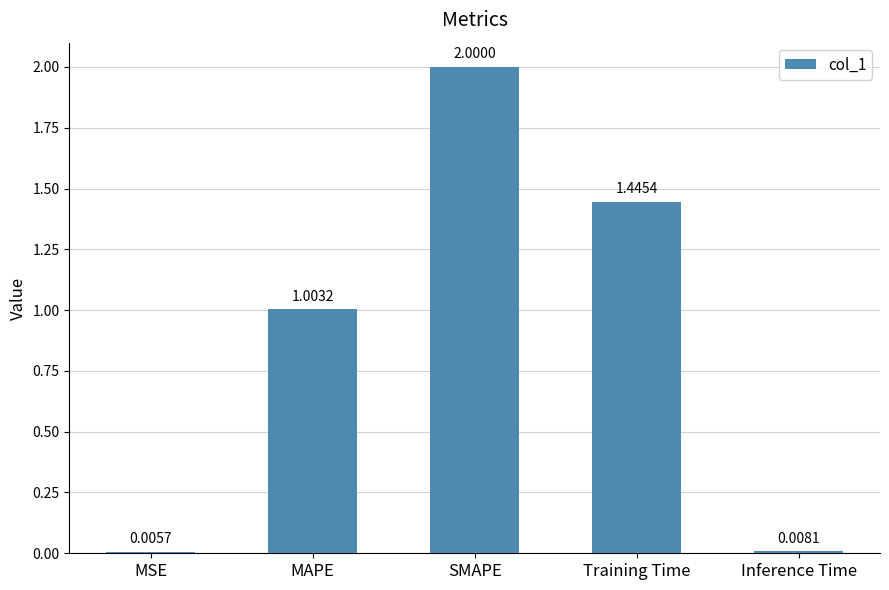

At which label is the value closest to 1?

MAPE